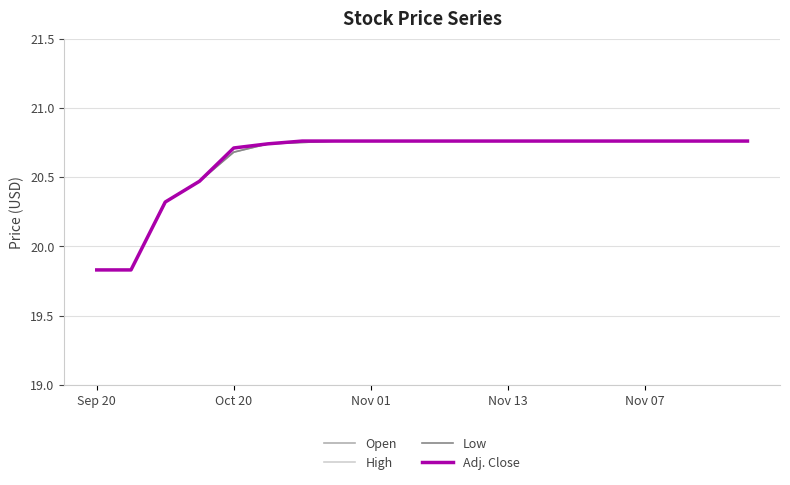

True or false: Low and Adj. Close intersect in this chart.

False